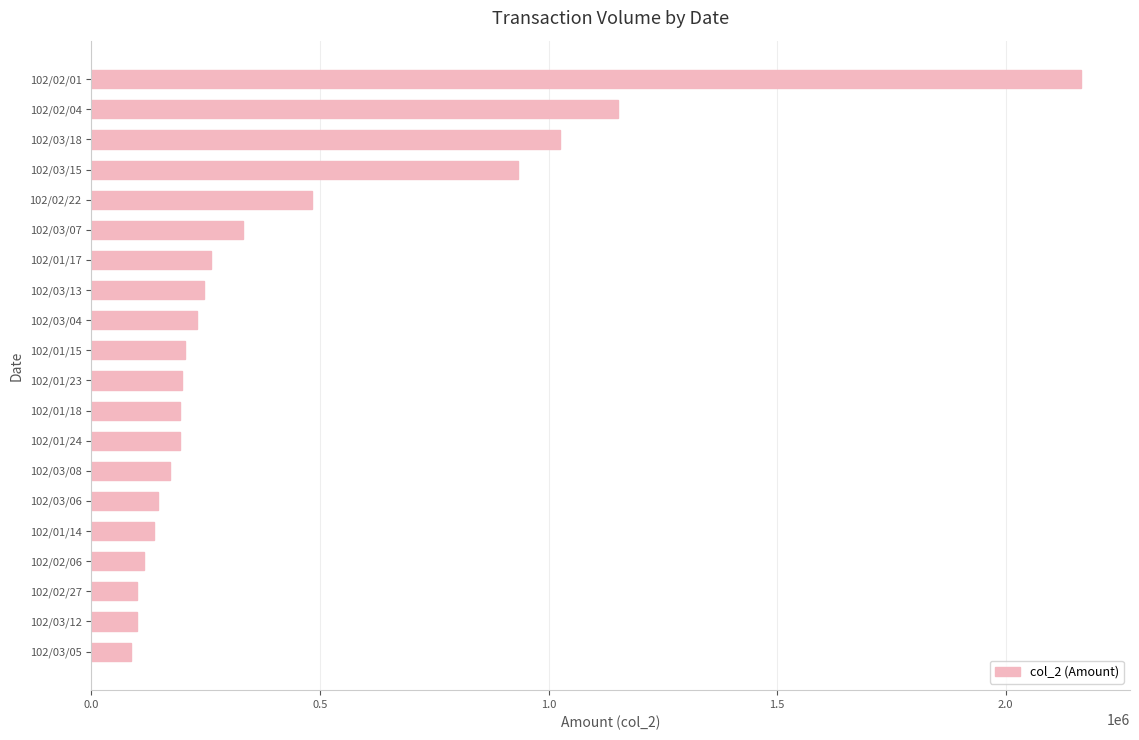

What is the ratio of the value at 102/02/06 to the value at 102/03/05?

1.3